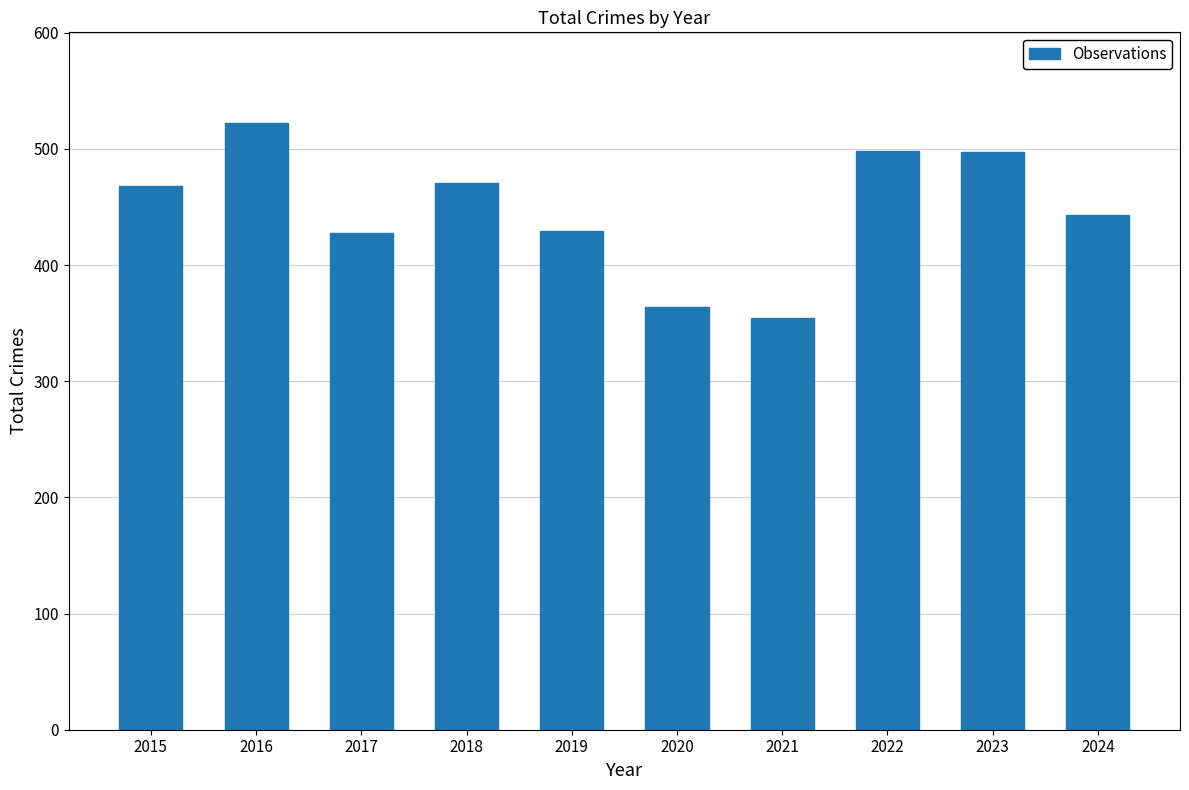

What is the value of the 9th bar from the left?

497